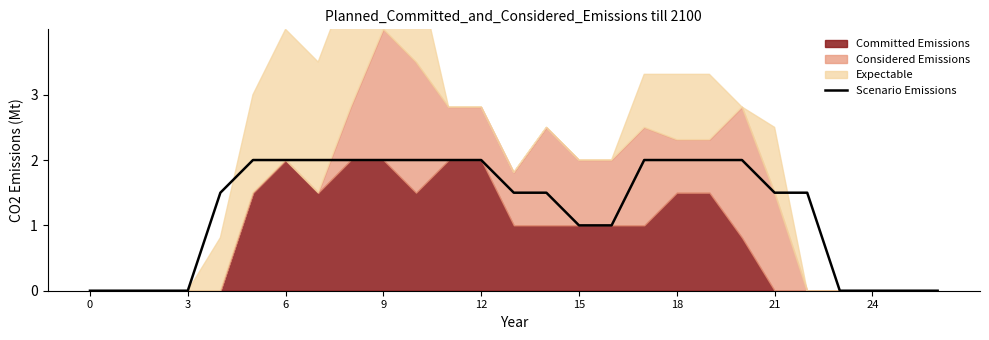

What is the difference between the second highest and second lowest values?

2.0